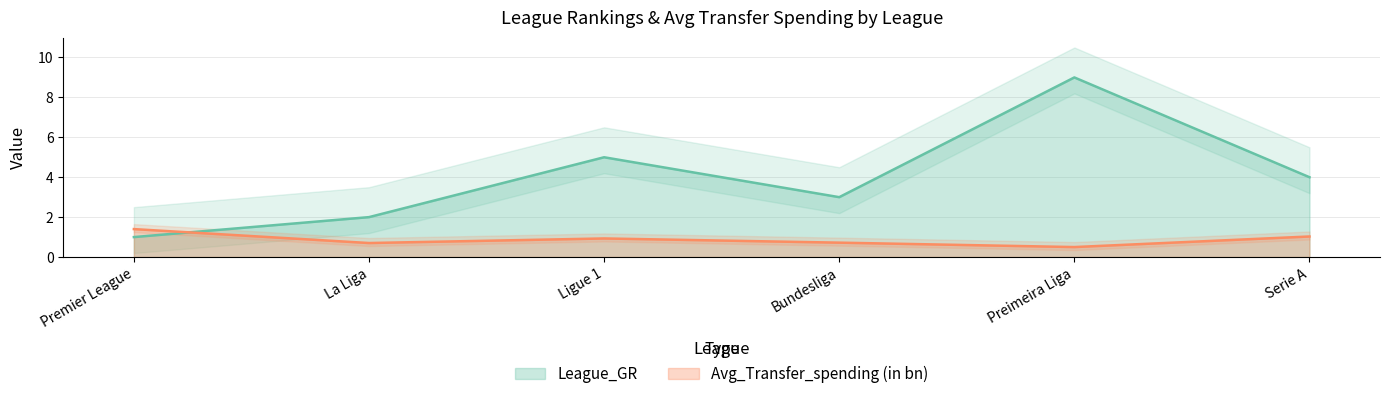

What is the label of the 5th point from the left?

Preimeira Liga